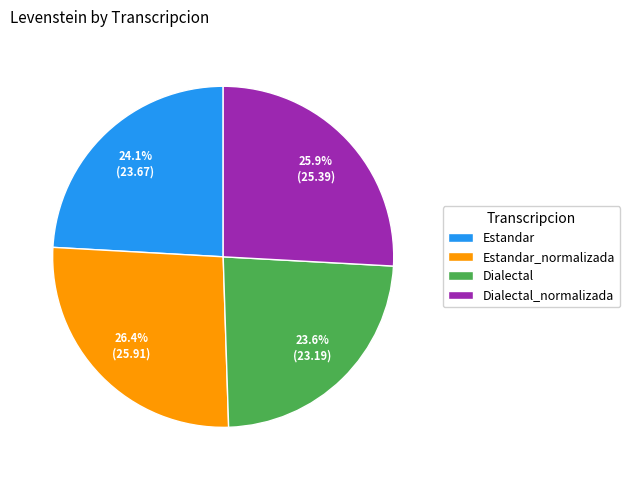

Approximately how many times larger is the value at Estandar_normalizada compared to Dialectal_normalizada?

1.0